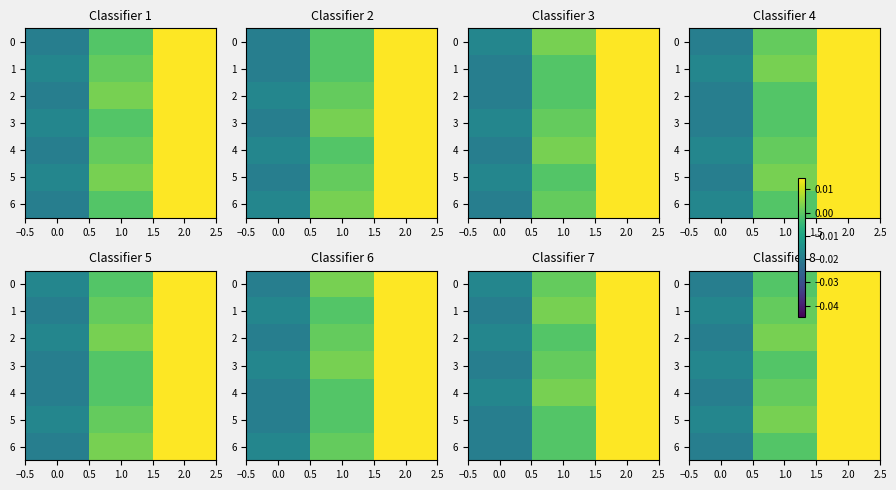

Which series has the widest spread of values?

row_2